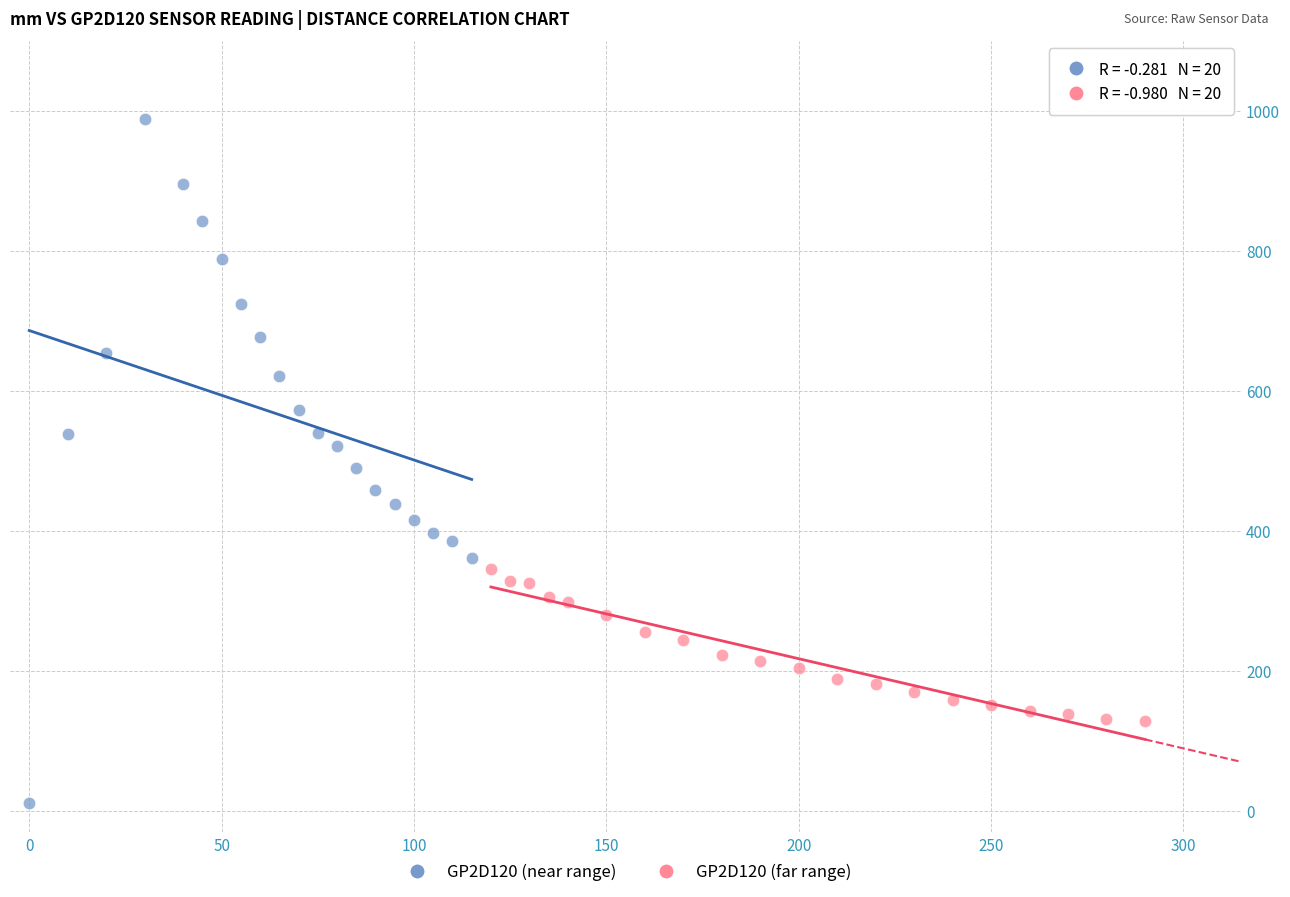

Which series contains the highest Y value?

GP2D120 (near range)